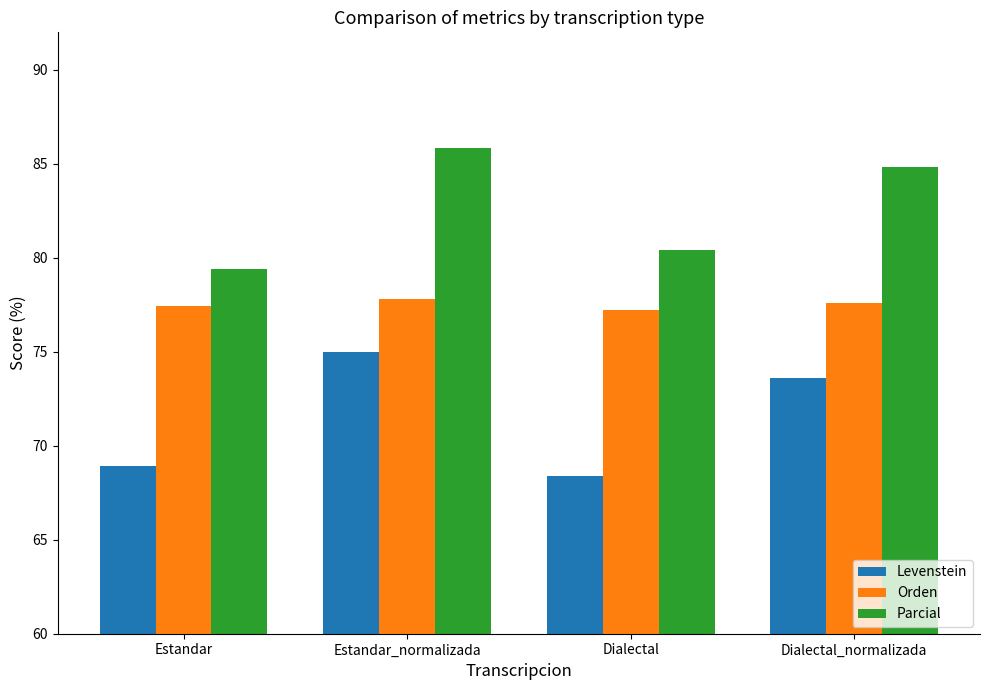

What is the difference between the Levenstein values at Dialectal and Dialectal_normalizada?

5.2